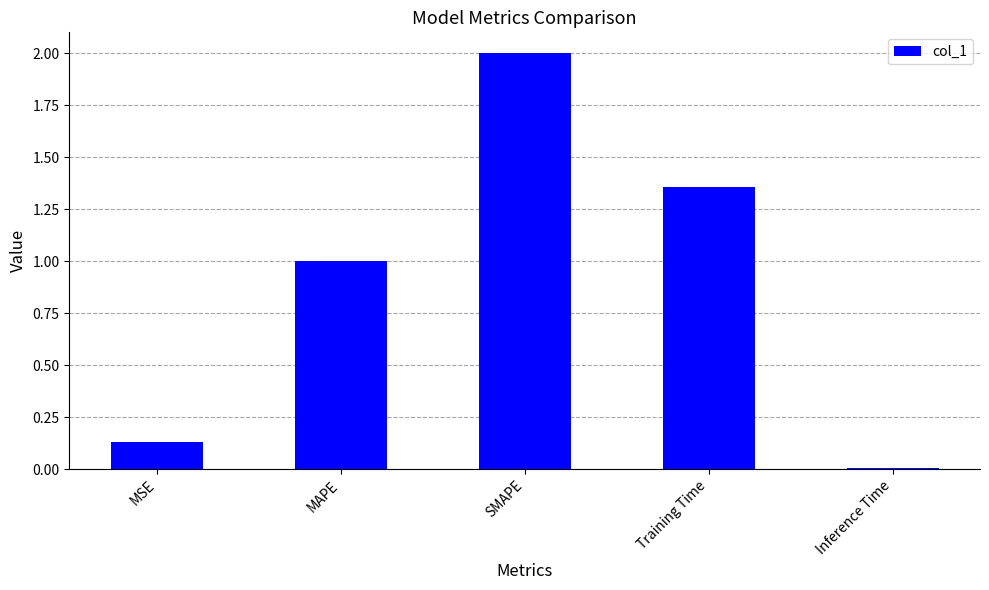

What position from the right is SMAPE?

3